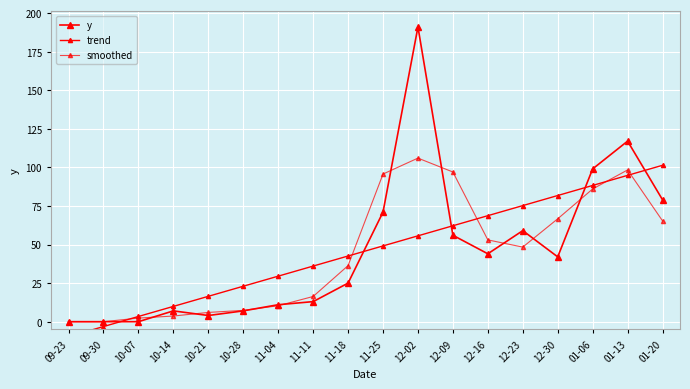

At how many categories does at least one series exceed 16?

14